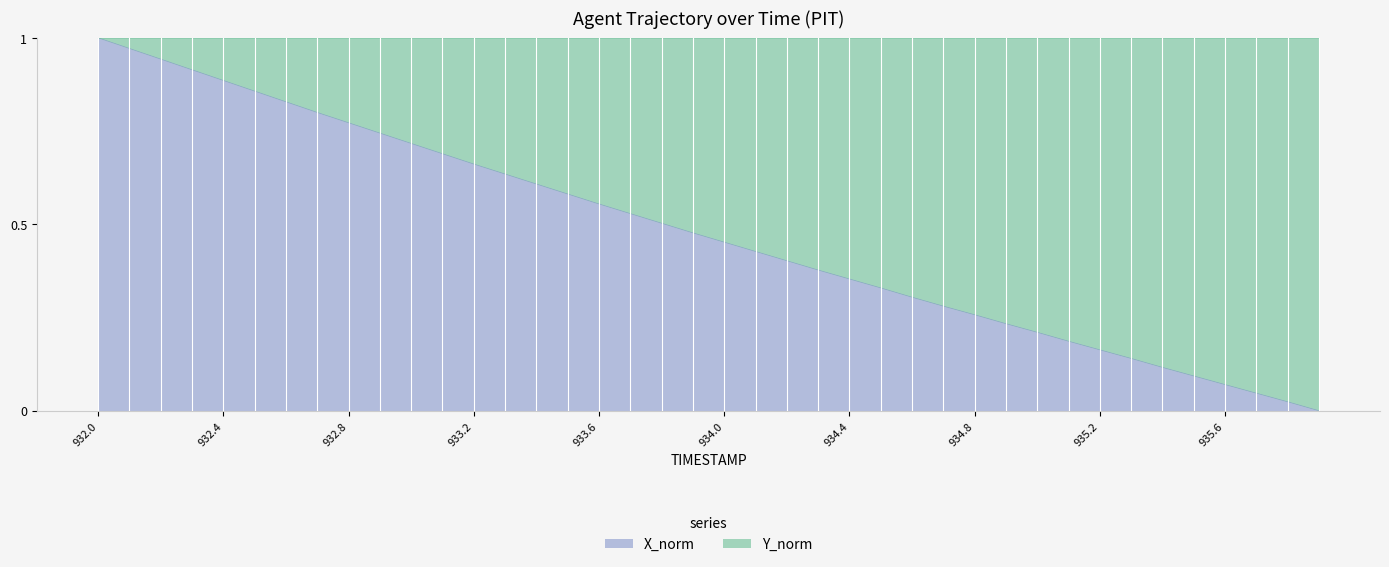

Reading right to left, what are all the values shown in this chart?

0.0	0.0	0.0	0.1	0.1	0.1	0.1	0.2	0.2	0.2	0.2	0.3	0.3	0.3	0.3	0.4	0.4	0.4	0.4	0.5	0.5	0.5	0.5	0.6	0.6	0.6	0.6	0.7	0.7	0.7	0.7	0.8	0.8	0.8	0.9	0.9	0.9	0.9	1.0	1.0